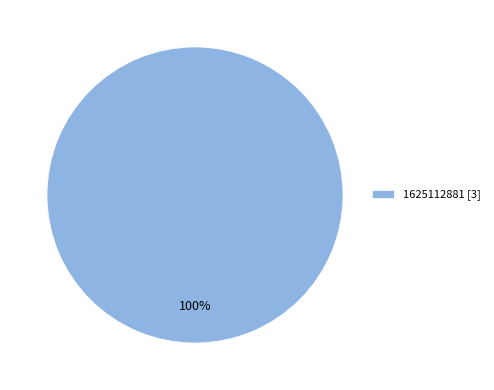

What is the majority slice?

1625112881 [3]